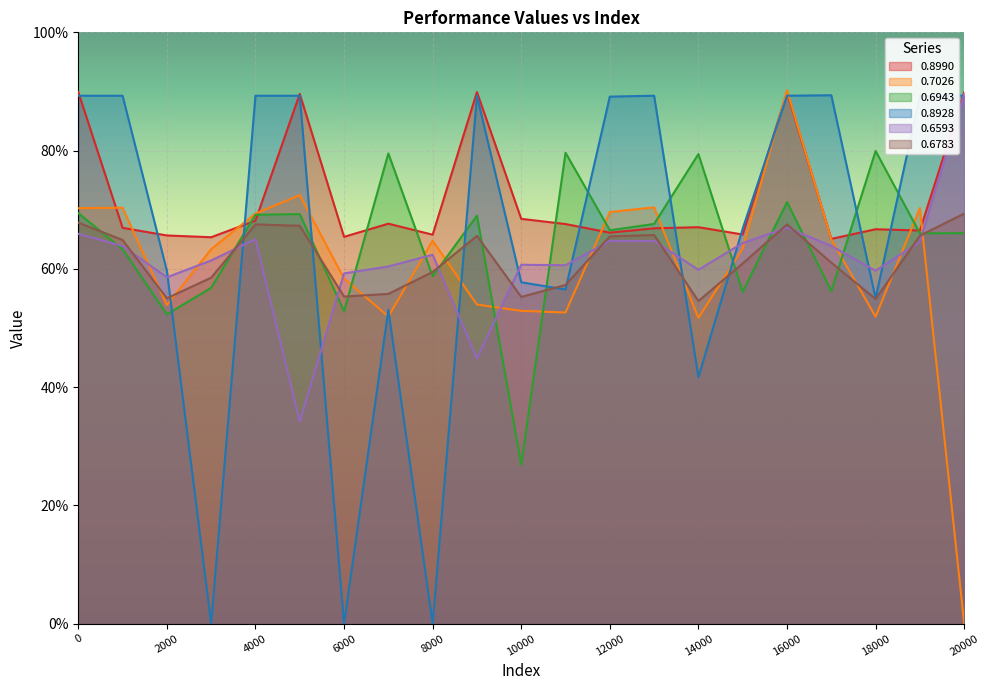

Where do 0.8928 and 0.6943 first cross each other?

2000 and 3000